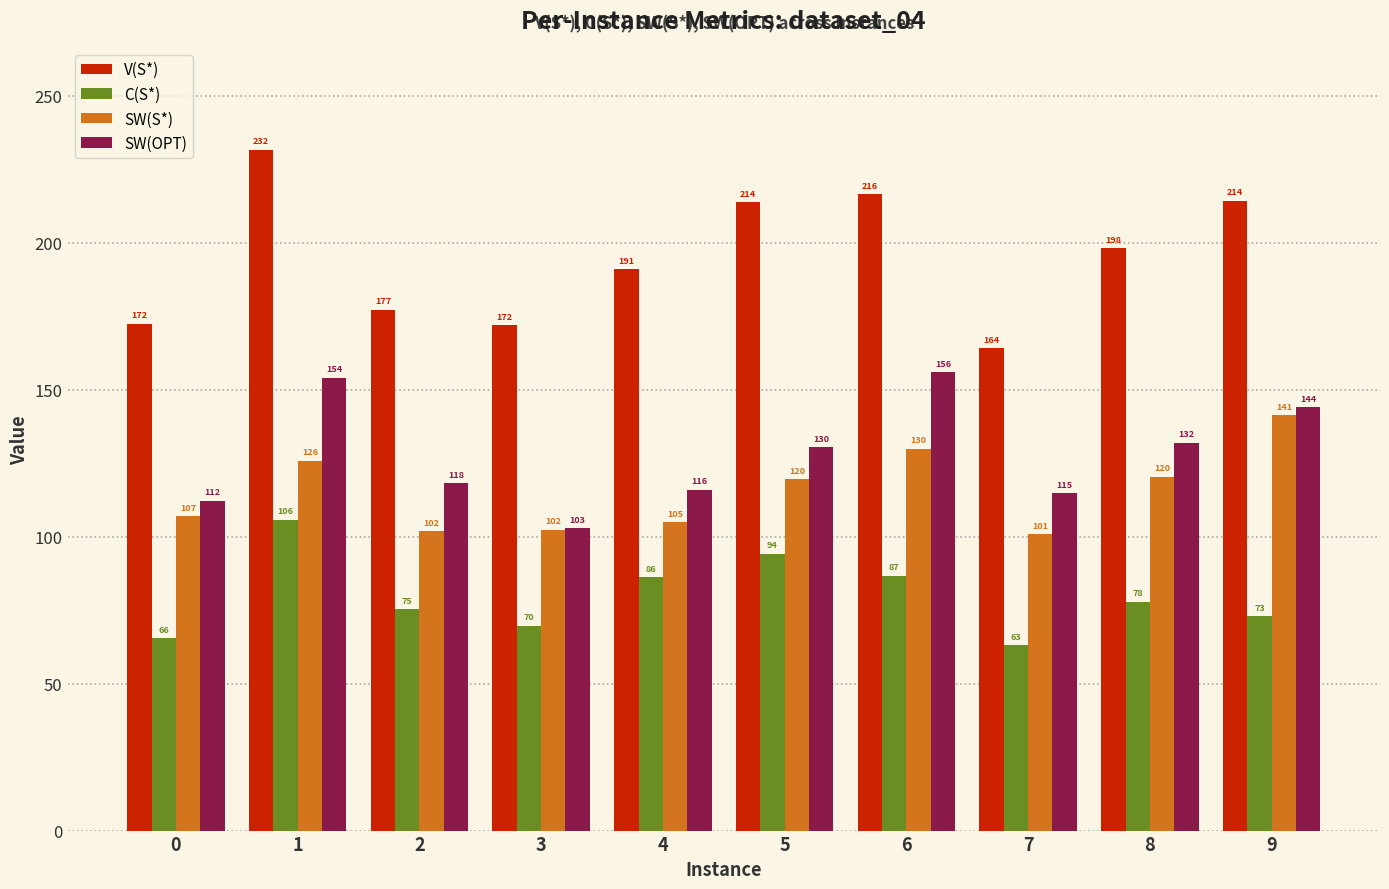

What is the value of the SW(OPT) bar at the 7th from the left?

155.9